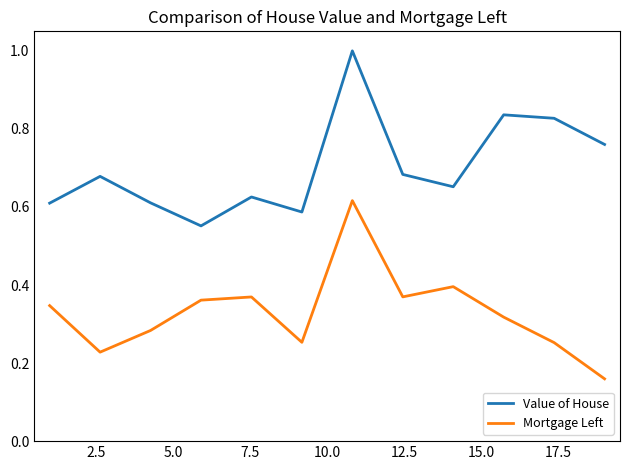

True or false: Value of House and Mortgage Left cross at least once.

False